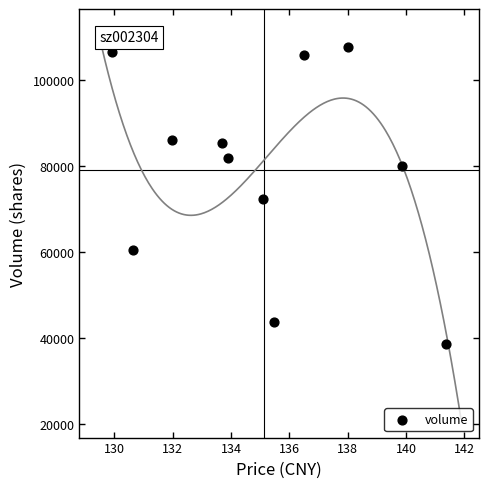

What is the average Y value?

78964